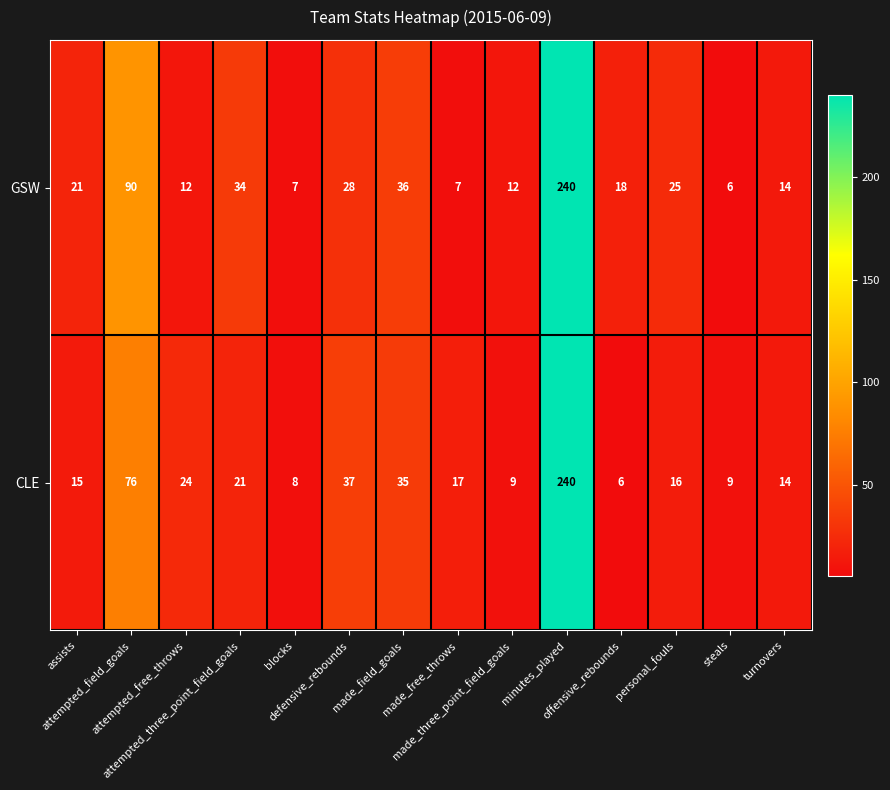

What is the minimum value shown in the chart?

6